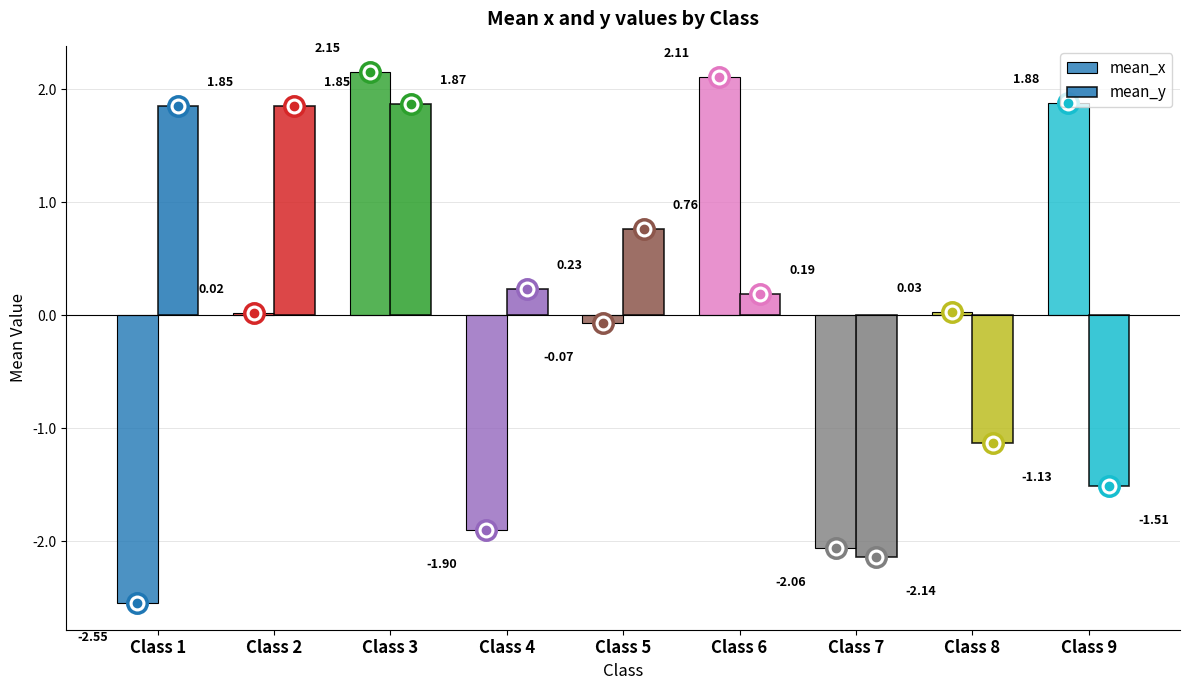

How many values in the mean_x series are below 0?

4